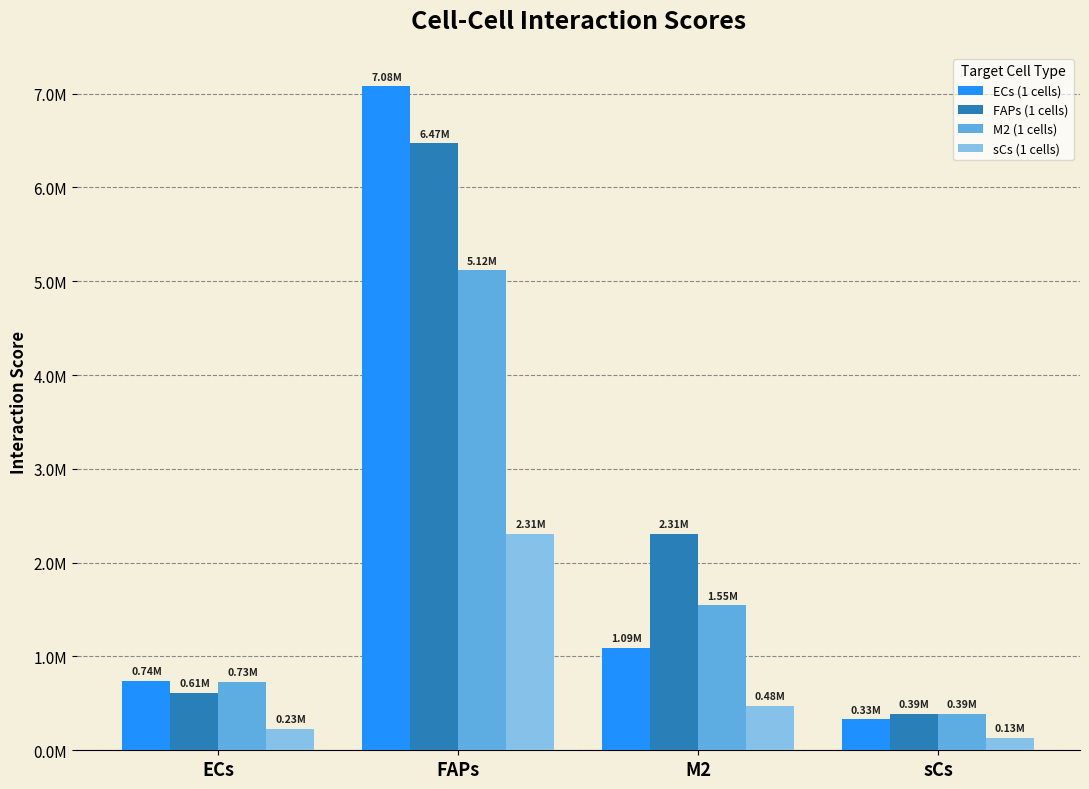

Rank the series by their maximum value, from lowest to highest.

sCs (1 cells), M2 (1 cells), FAPs (1 cells), ECs (1 cells)